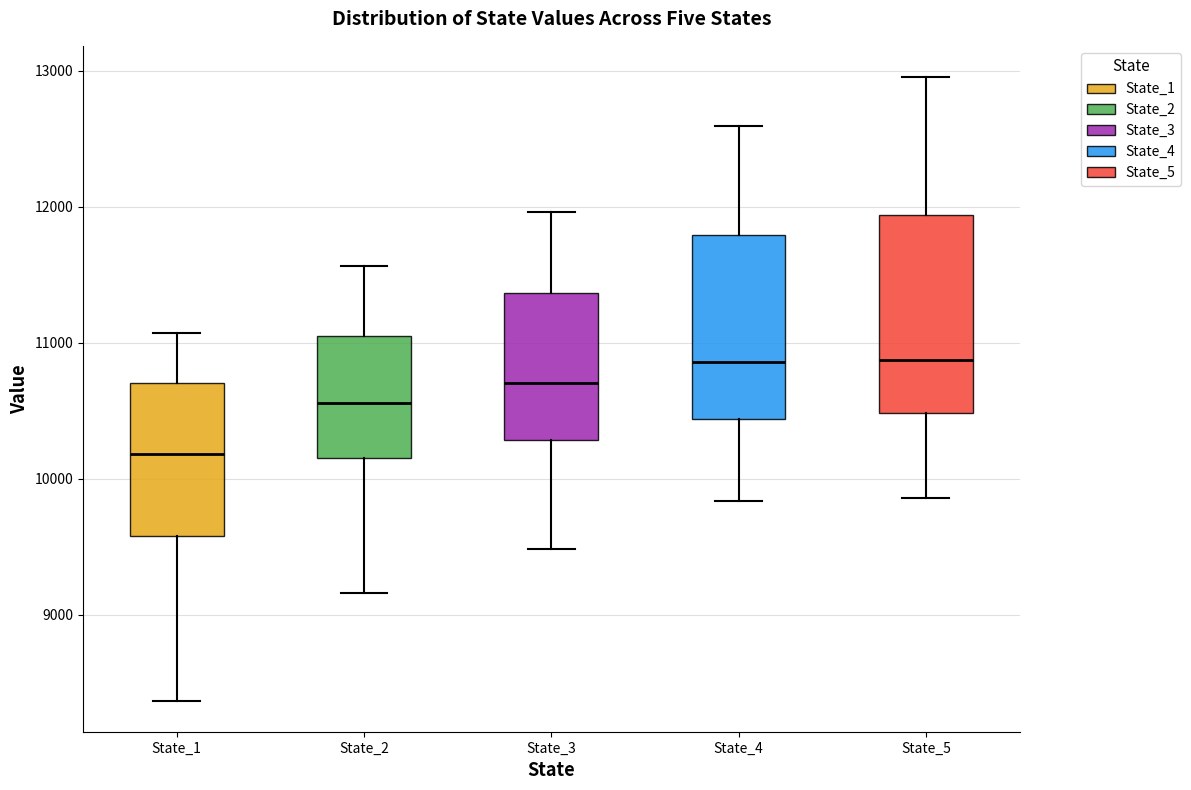

Where does the lower whisker of the box for State_5 end on the y-axis? The values are not printed on the chart, so give them approximately, as read against the axis.

9900